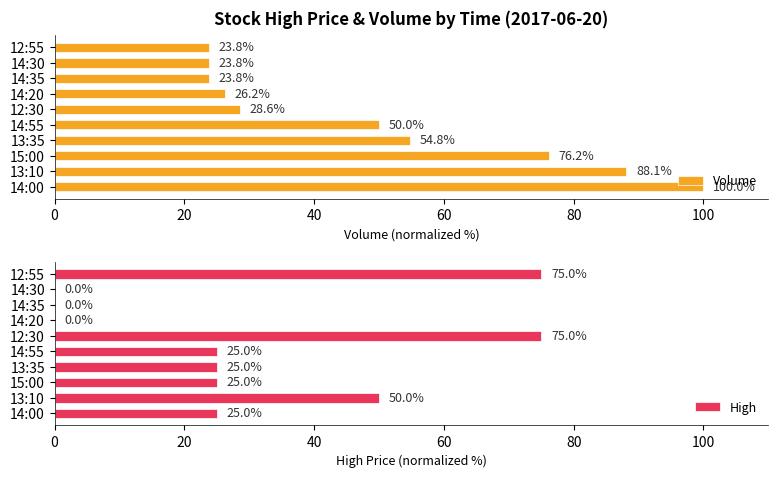

What is the minimum value for Volume?

23.8